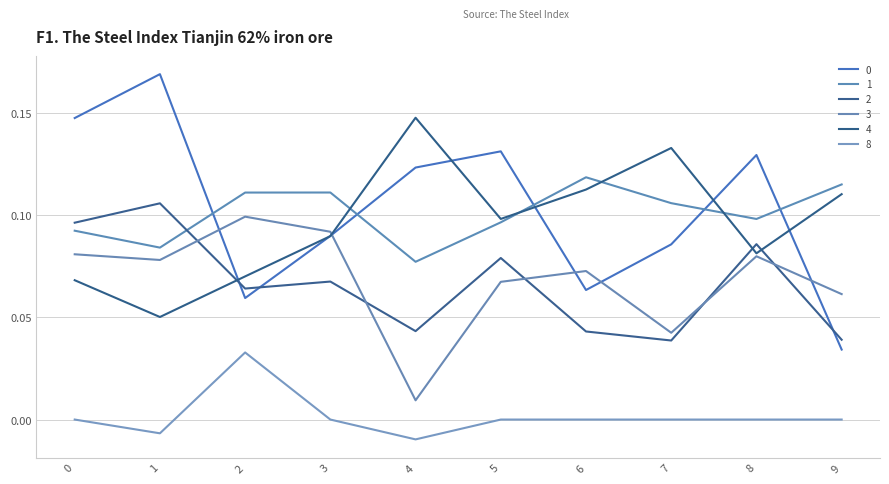

Reading left to right, what are all the values shown in this chart?

0: 0=0.1	1=0.2	2=0.1	3=0.1	4=0.1	5=0.1	6=0.1	7=0.1	8=0.1	9=0.0
1: 0=0.1	1=0.1	2=0.1	3=0.1	4=0.1	5=0.1	6=0.1	7=0.1	8=0.1	9=0.1
2: 0=0.1	1=0.1	2=0.1	3=0.1	4=0.0	5=0.1	6=0.0	7=0.0	8=0.1	9=0.0
3: 0=0.1	1=0.1	2=0.1	3=0.1	4=0.0	5=0.1	6=0.1	7=0.0	8=0.1	9=0.1
4: 0=0.1	1=0.1	2=0.1	3=0.1	4=0.1	5=0.1	6=0.1	7=0.1	8=0.1	9=0.1
8: 0=0.0	1=-0.0	2=0.0	3=0.0	4=-0.0	5=0.0	6=0.0	7=0.0	8=0.0	9=0.0